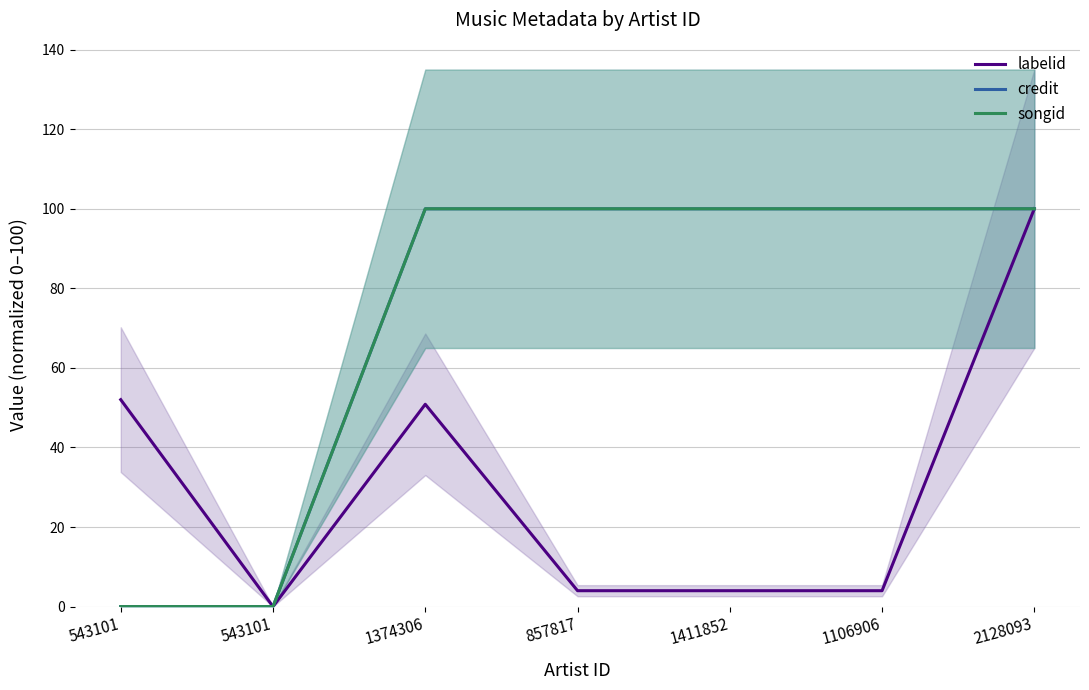

What is the approximate value of labelid at 1374306?

50.9